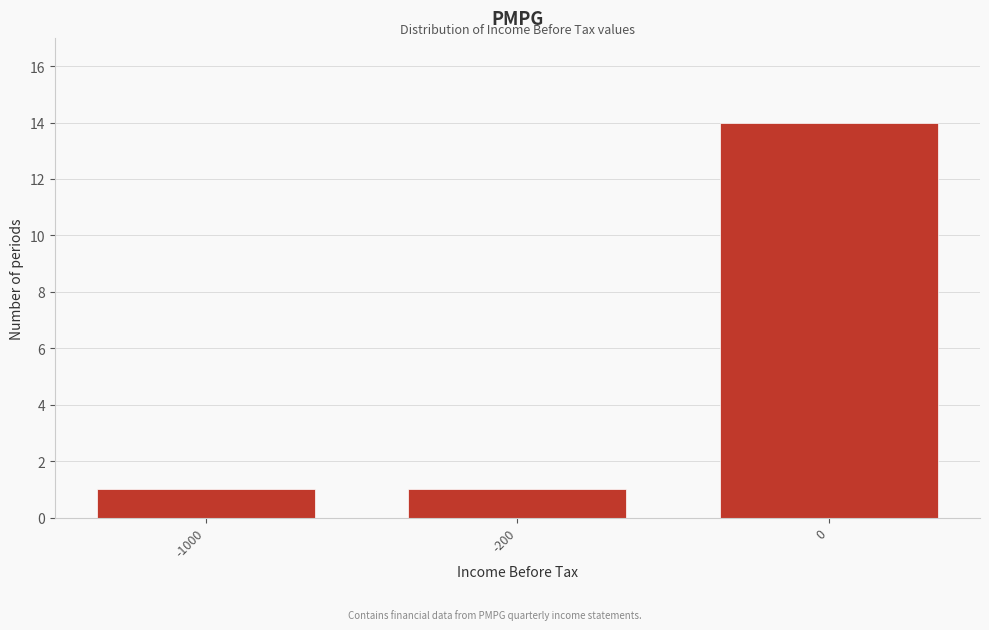

Reading right to left, extract all data points from this chart.

0=14	-200=1	-1000=1